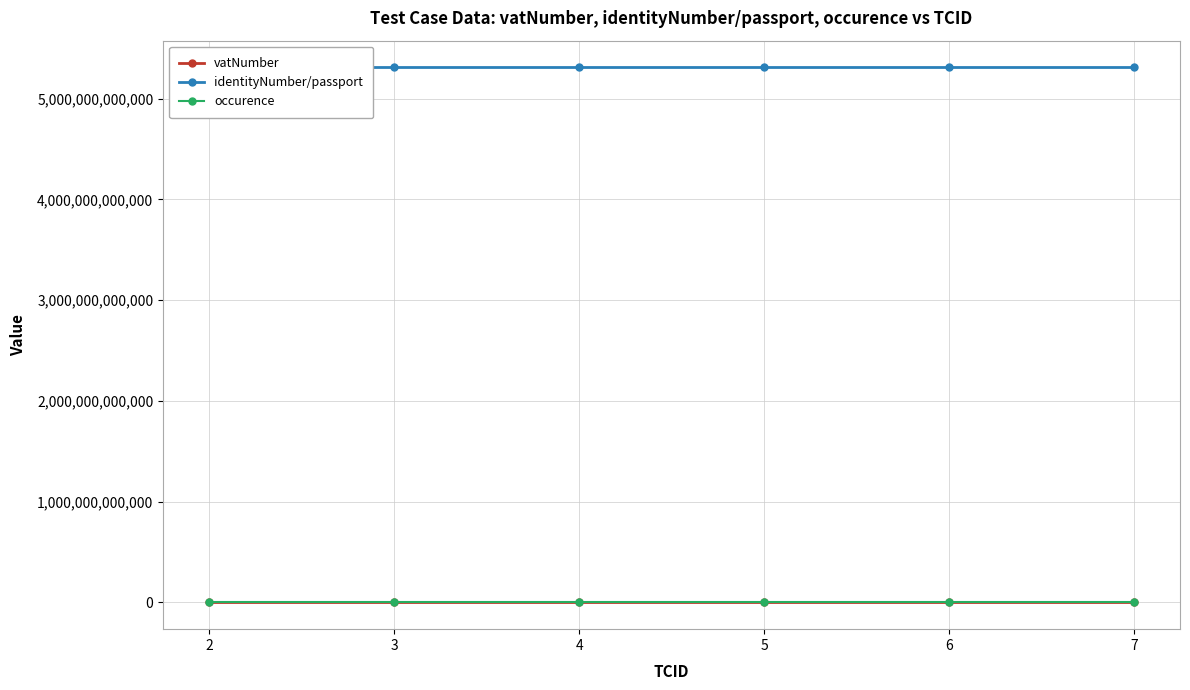

The occurence series shows 1 at 3. True or false?

True